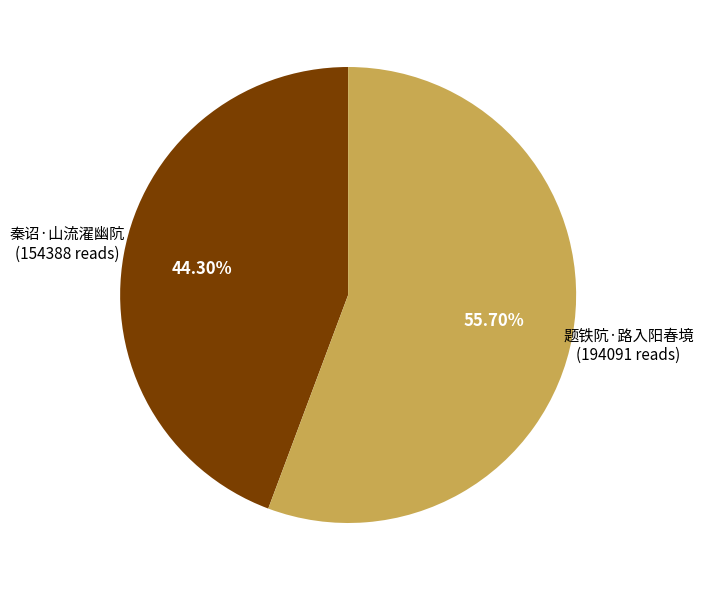

What is the total percentage of 秦诏·山流濯幽阬 and 题铁阬·路入阳春境?

100.0%